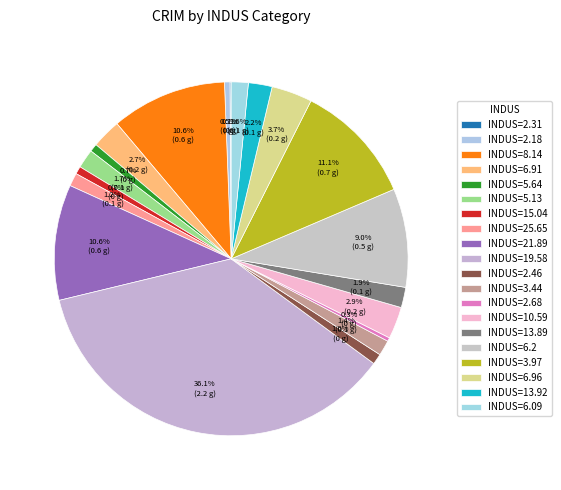

How many segments does this pie chart have?

20